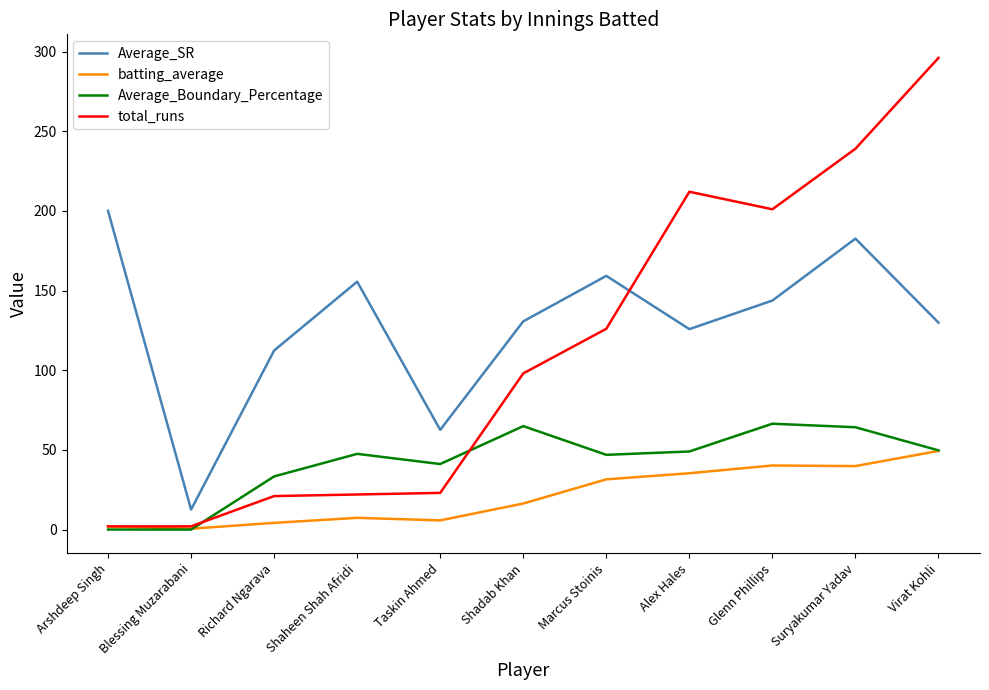

How many lines are shown in the chart?

4